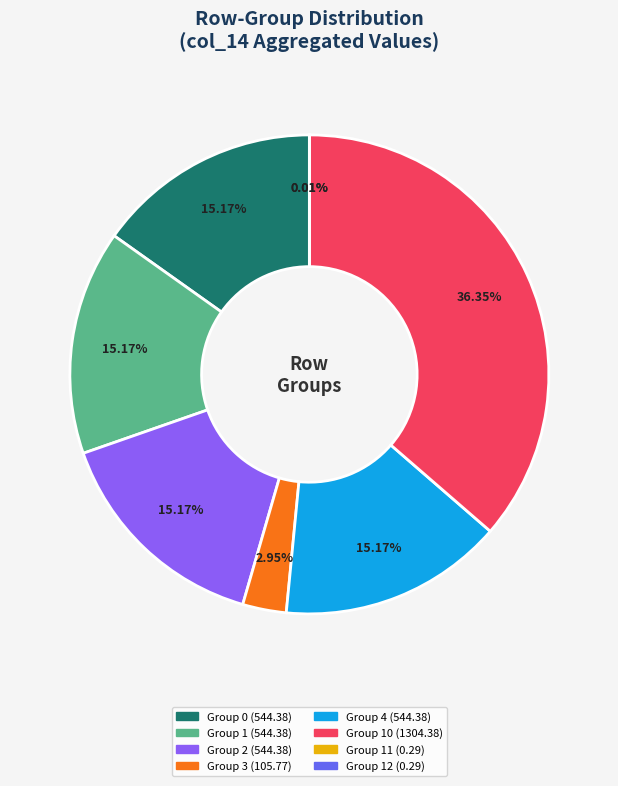

Does any single category account for the majority?

No